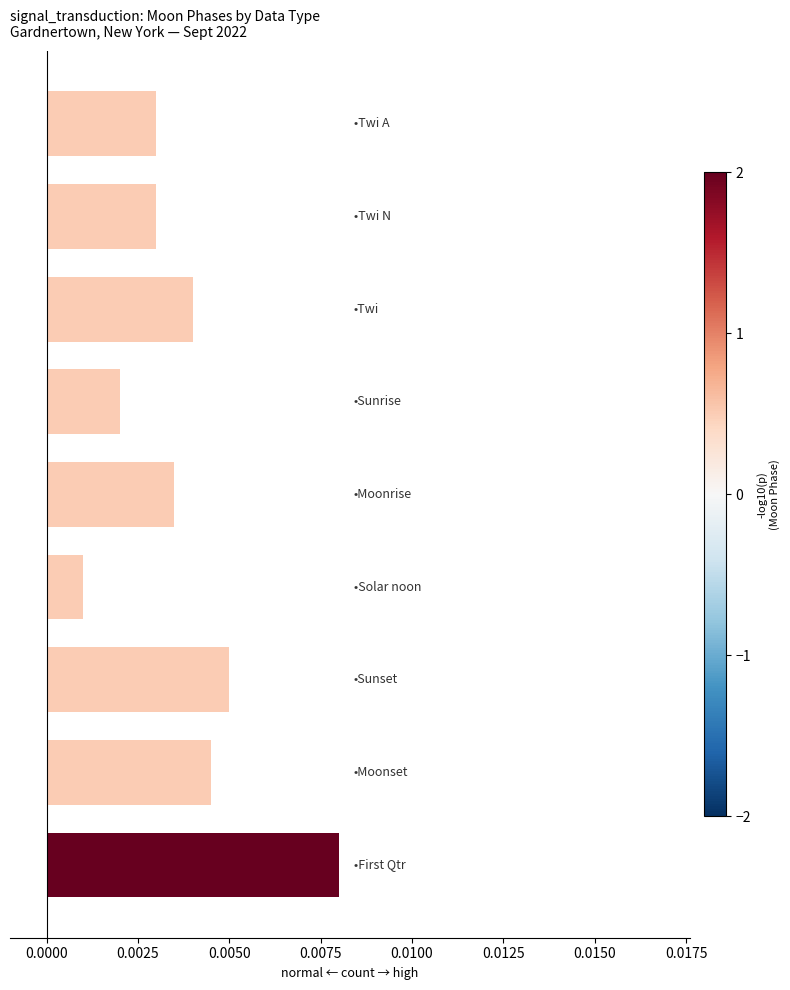

Count the values in the range 0 to 1.

9